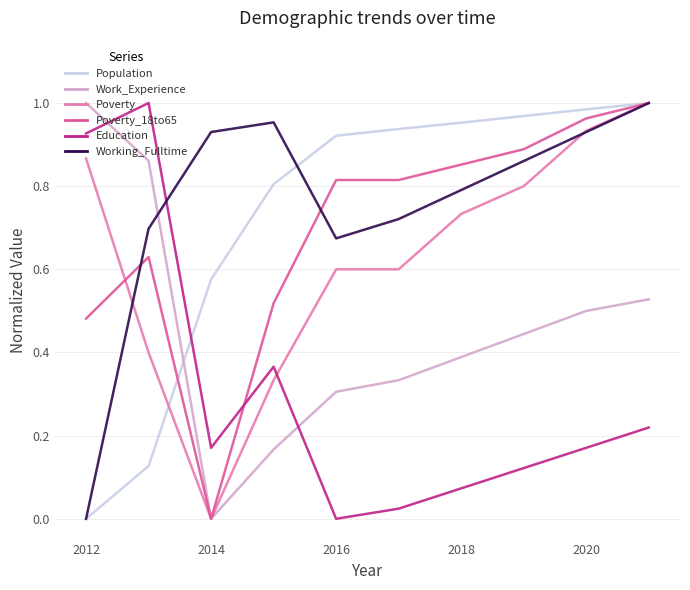

How many times do Population and Education cross each other?

1